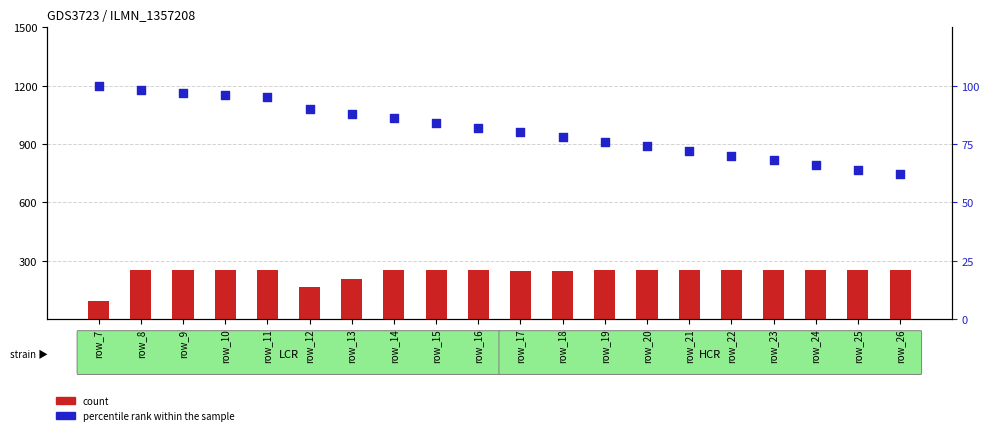

Which series has the largest total across all categories?

count